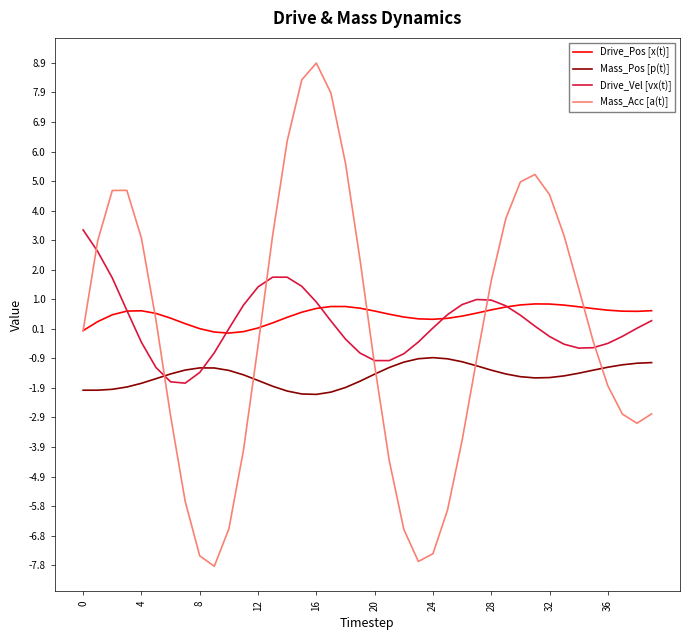

Which series ends up on top after the final intersection of Mass_Pos [p(t)] and Mass_Acc [a(t)]?

Mass_Pos [p(t)]